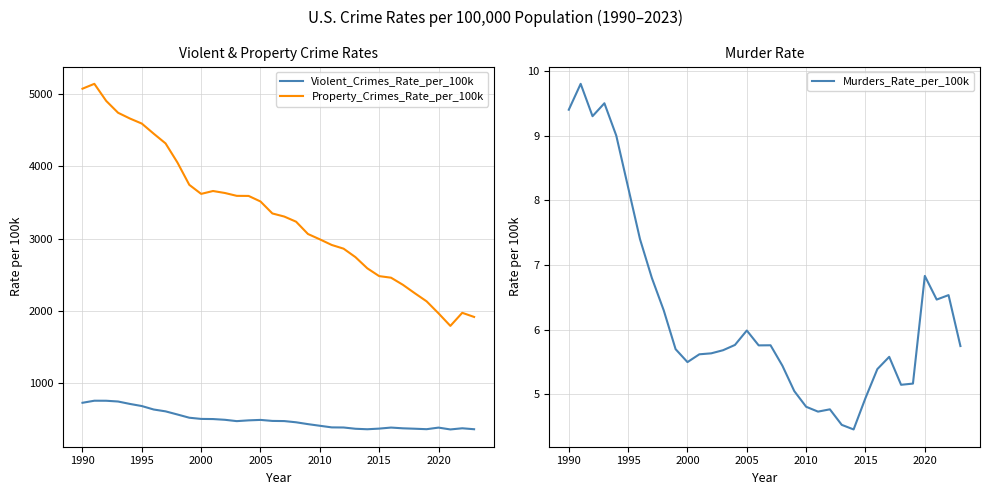

What is the maximum value for Violent_Crimes_Rate_per_100k?

758.2